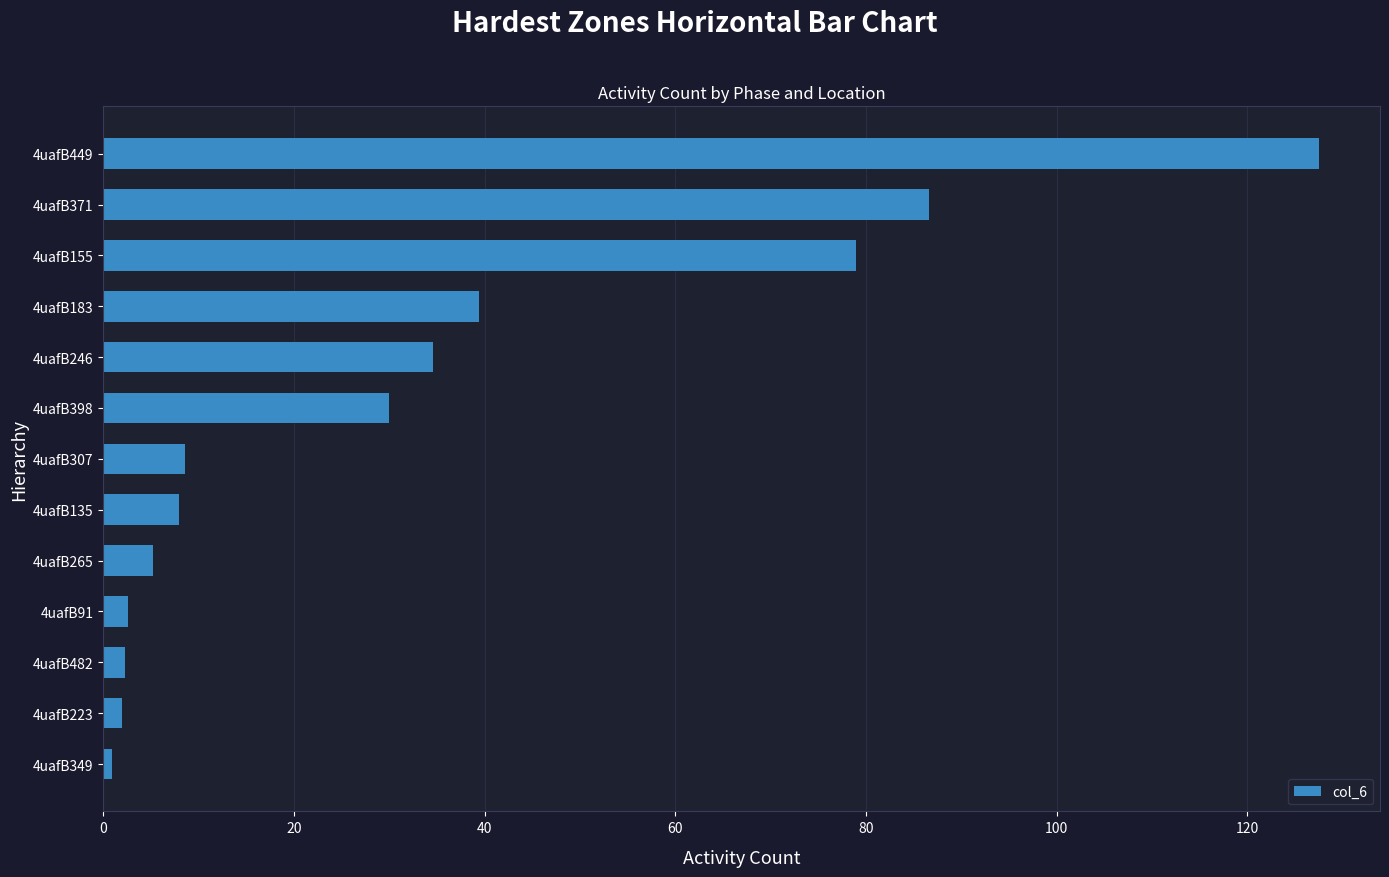

Count the number of data series in this chart.

1